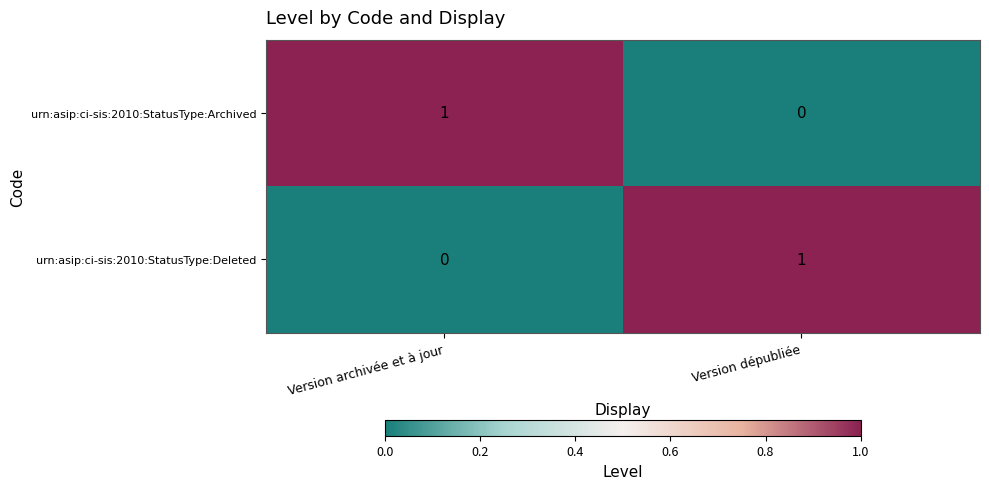

How many series are shown in this chart?

2